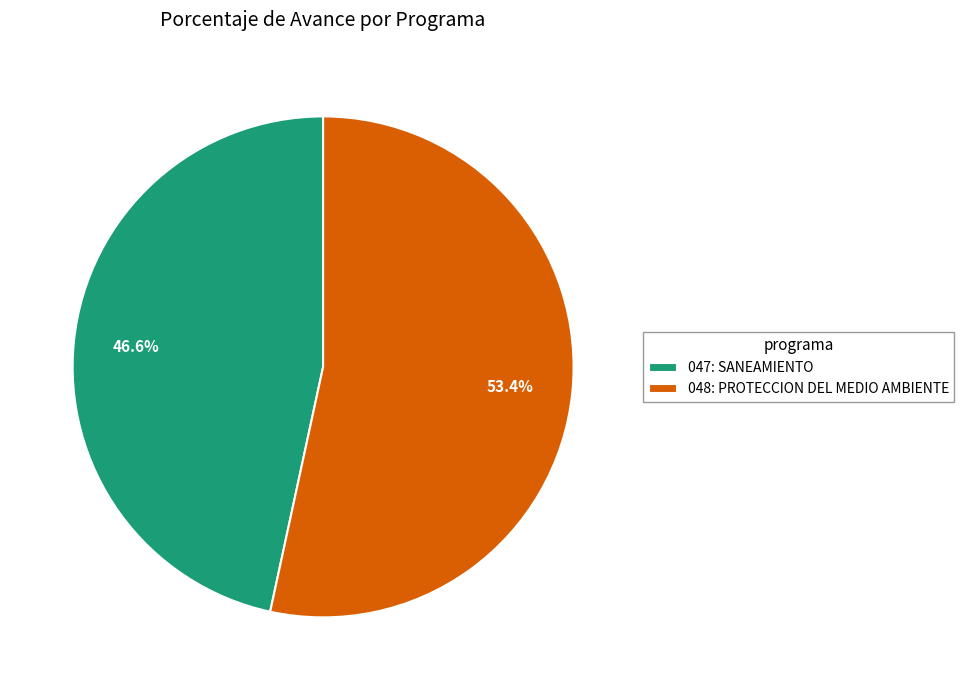

Is it true that 047: SANEAMIENTO is 38% of the pie?

False